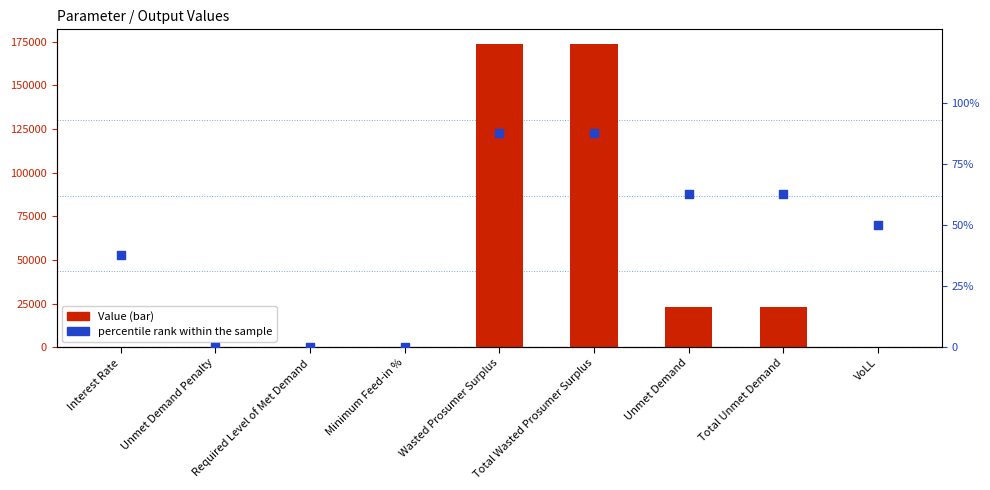

What are all the series names shown in the legend?

Value, percentile rank within the sample